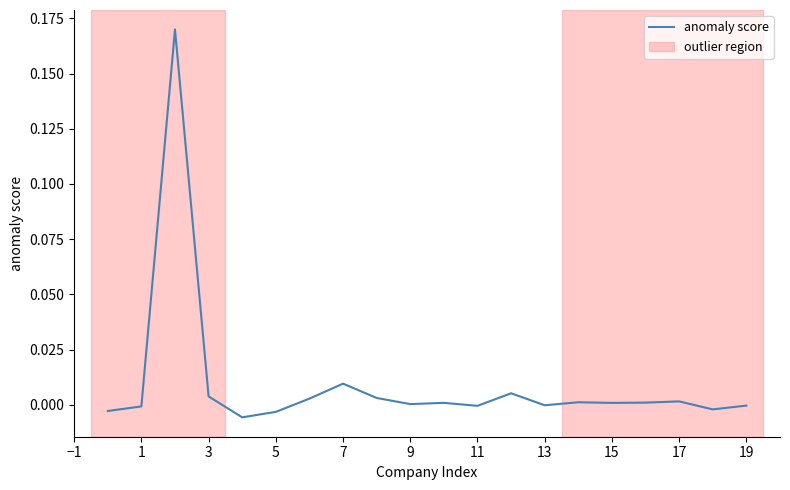

The chart shows a value of 0.0 at 17. True or false?

True